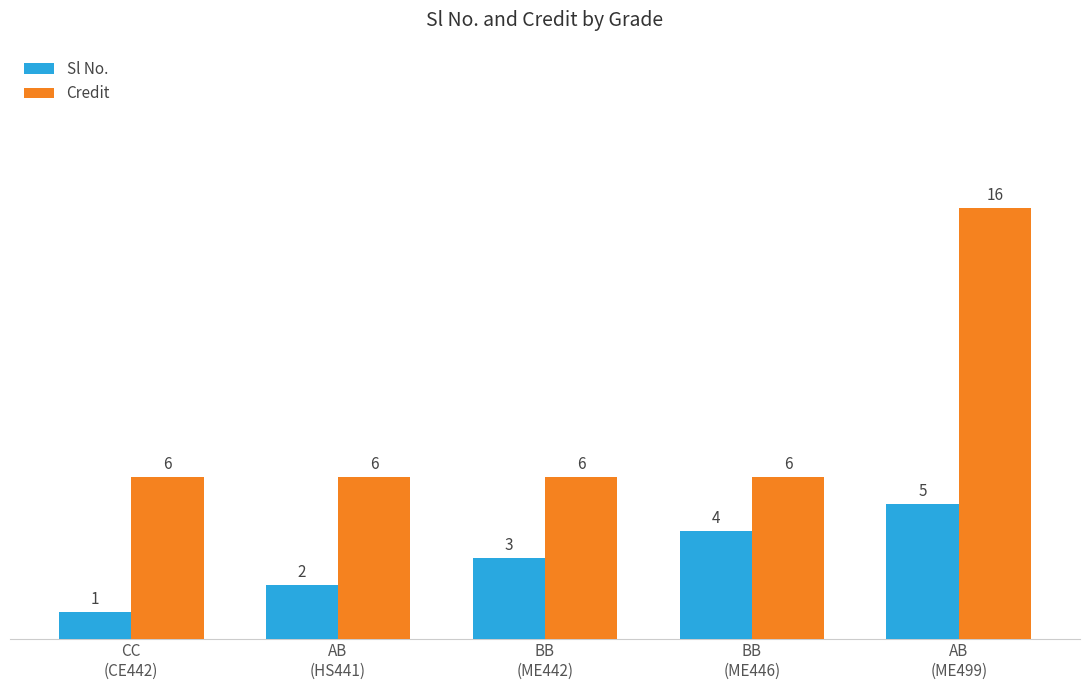

At which category is the sum across all series the highest?

AB
(ME499)